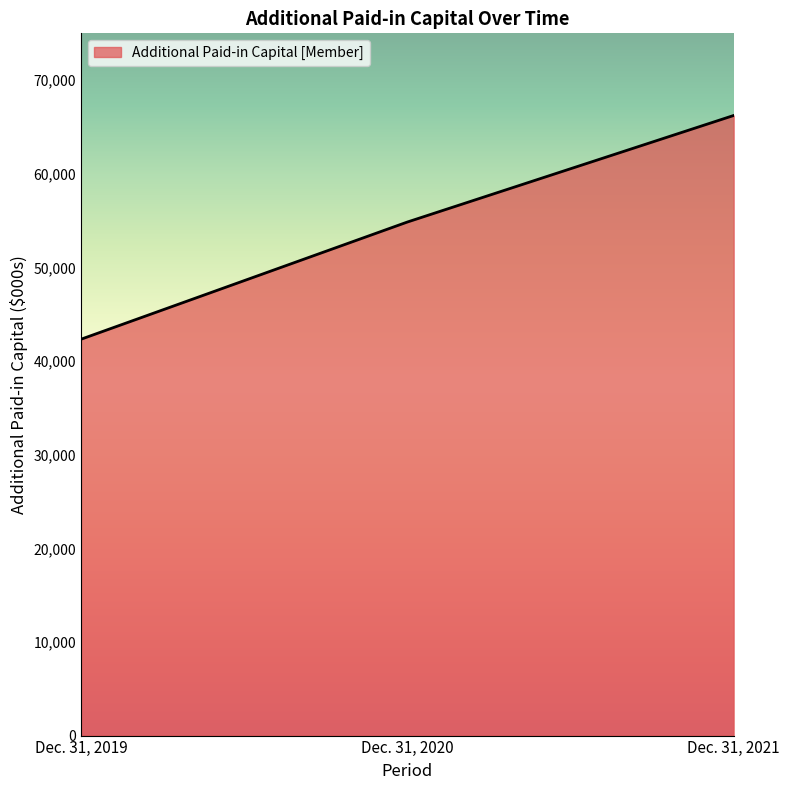

Rank the categories by value from lowest to highest.

Dec. 31, 2019, Dec. 31, 2020, Dec. 31, 2021